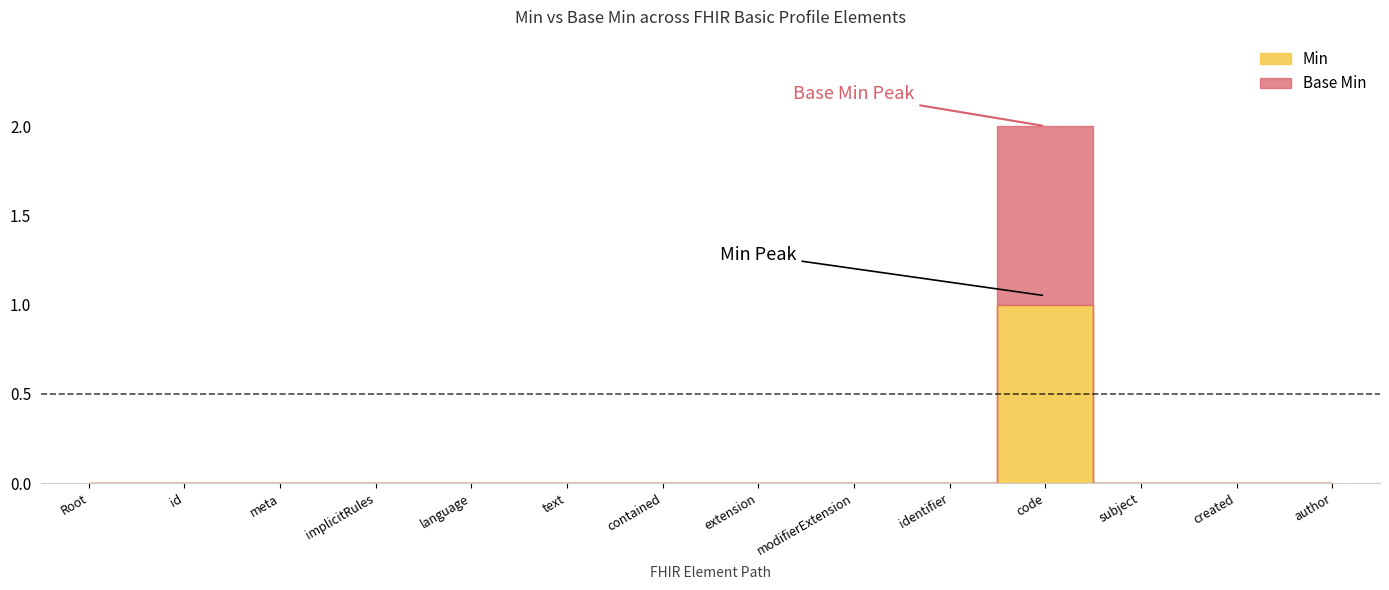

Between Basic.meta and Basic.text, which is larger?

Basic.meta